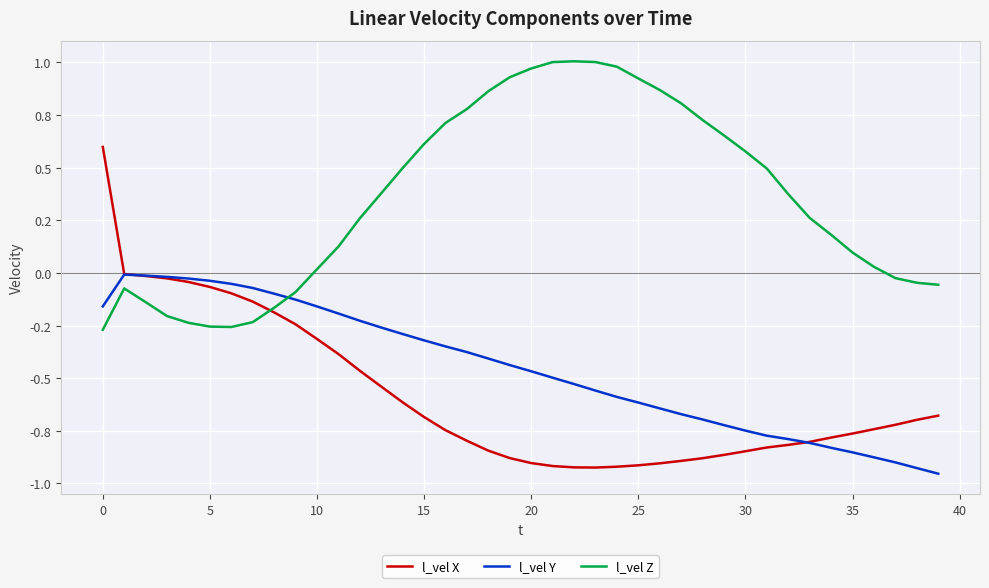

Does the chart display data point markers on the line(s)?

No